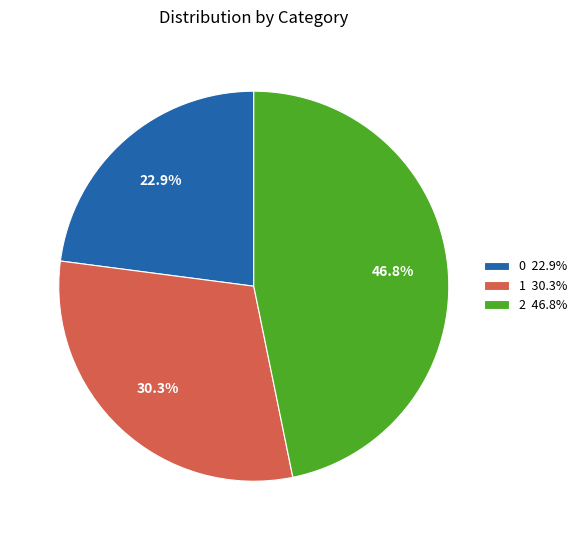

To the nearest percent, what percentage of the pie is 1?

30%